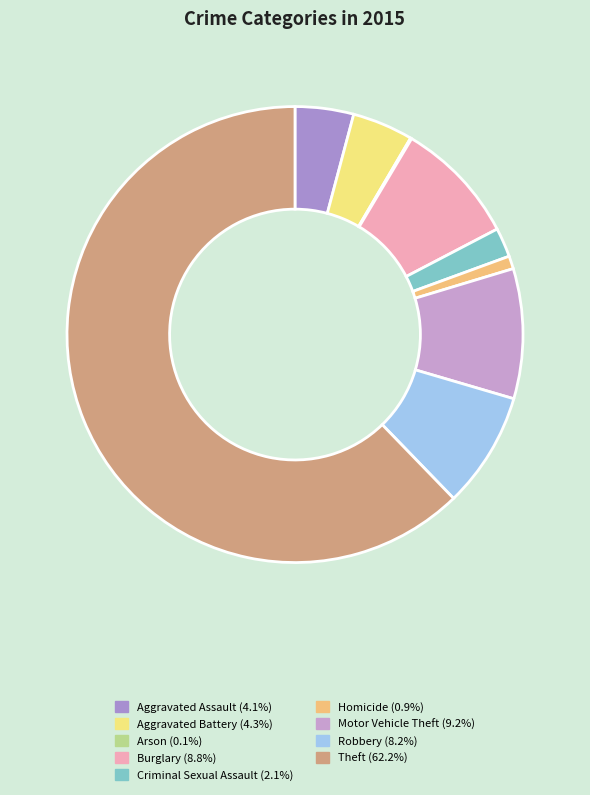

True or false: Criminal Sexual Assault accounts for 14% of the total.

False